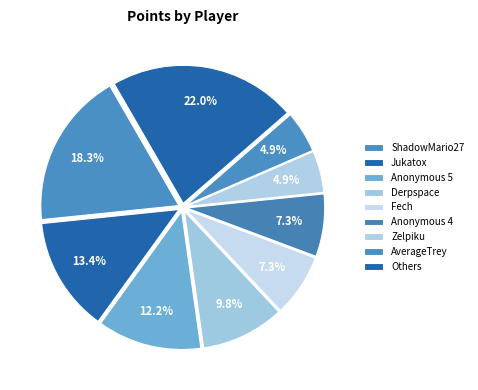

How many segments does this pie chart have?

9